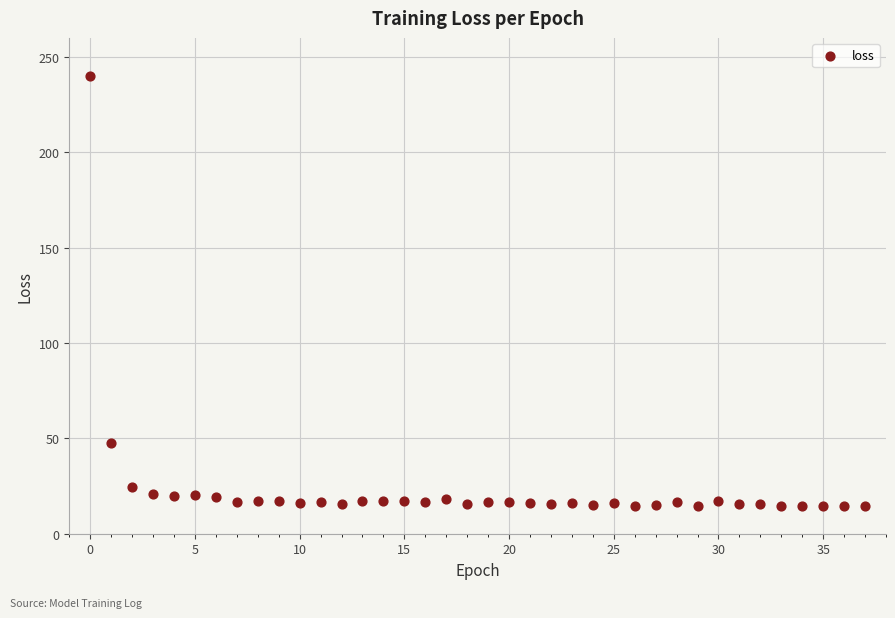

What Y value in the scatter plot is closest to 127?

47.7